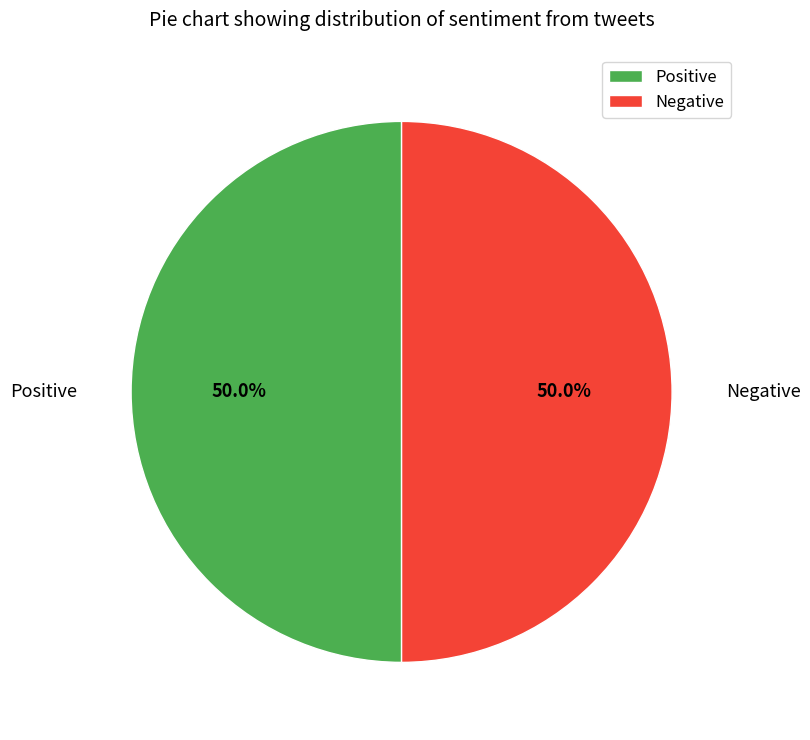

What percentage is the Negative slice, to the nearest percent?

50%